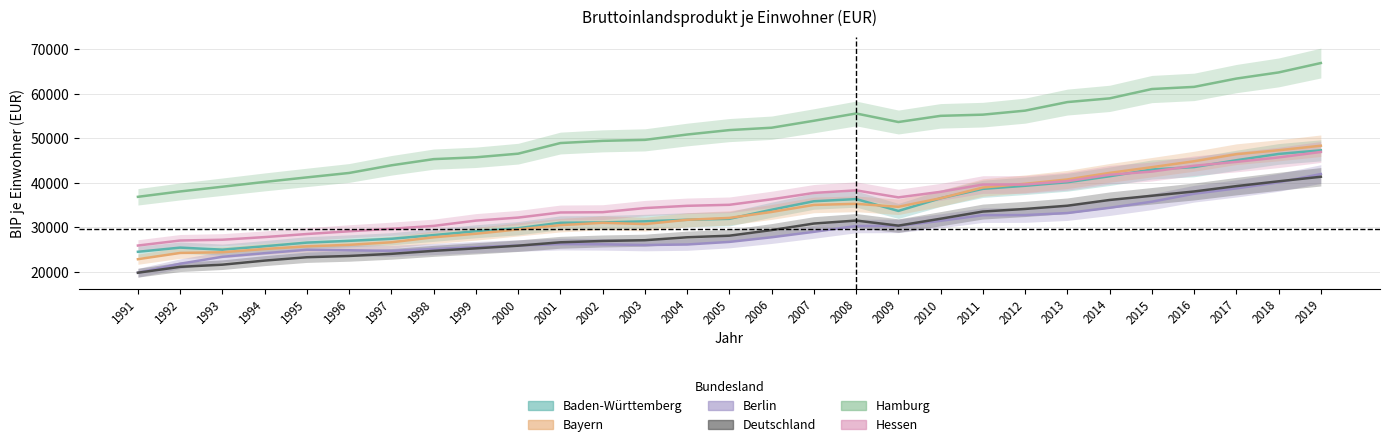

How many values in the Baden-Württemberg series are below 31917?

14